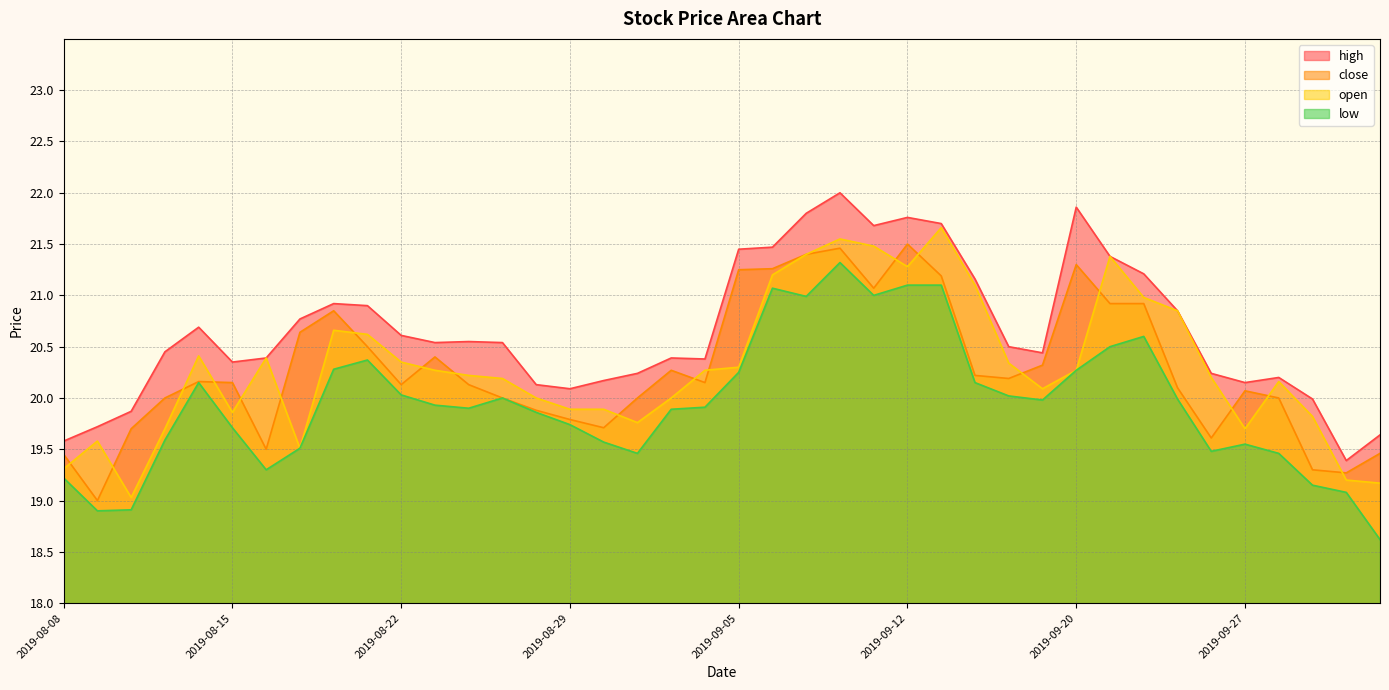

At which category does high reach its first local valley?

2019-08-15